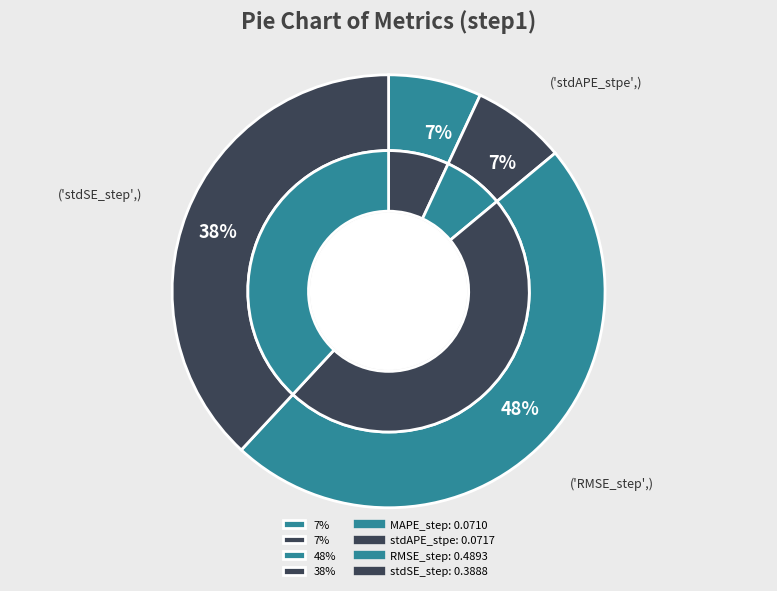

Which has a higher value, RMSE_step or MAPE_step?

RMSE_step